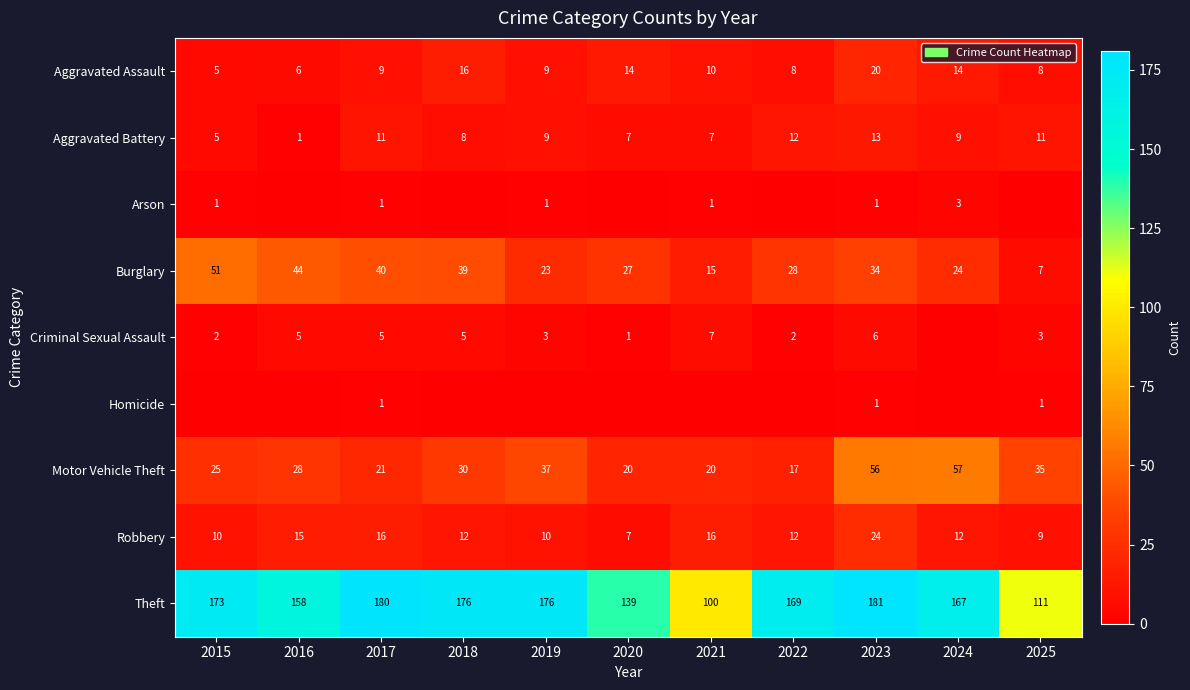

What is the sum of the Robbery values at 2022 and 2019?

22